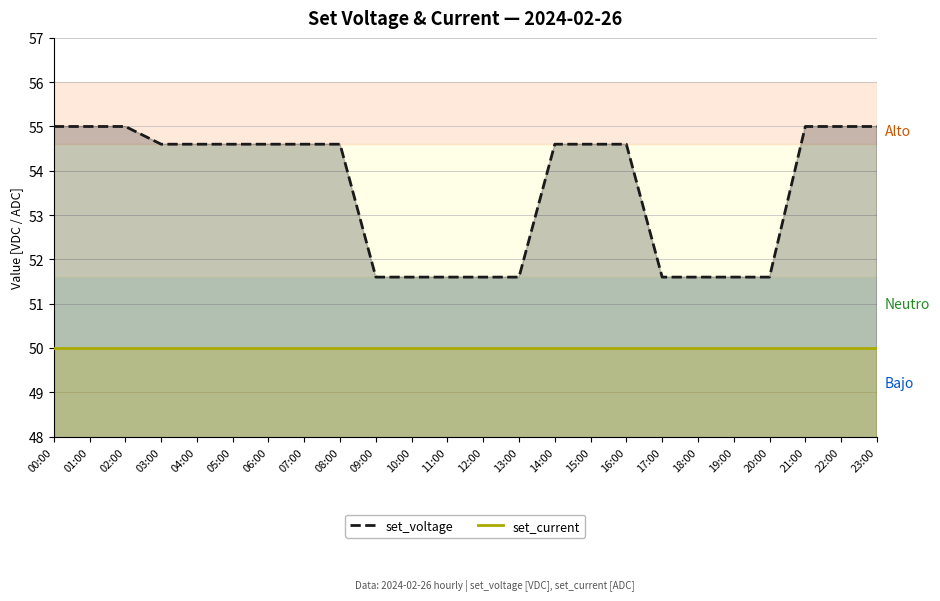

How many categories are shown in the chart?

24